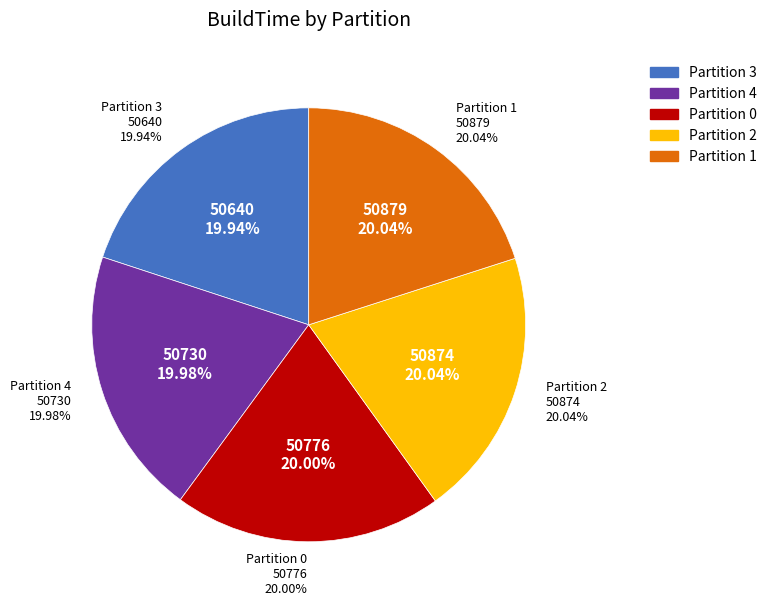

Is it true that Partition 0 is 14% of the pie?

False